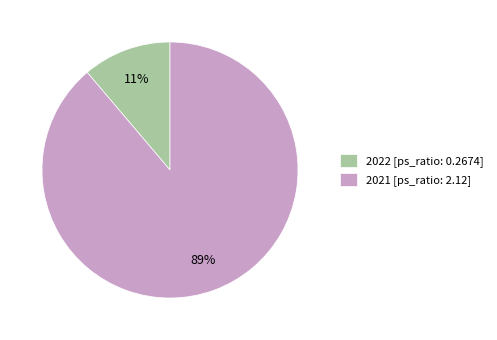

To the nearest percent, what is the average slice percentage?

50%